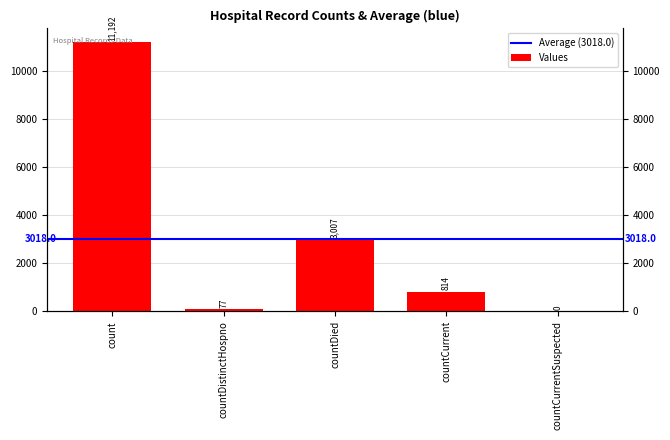

How many data points are less than 814?

2